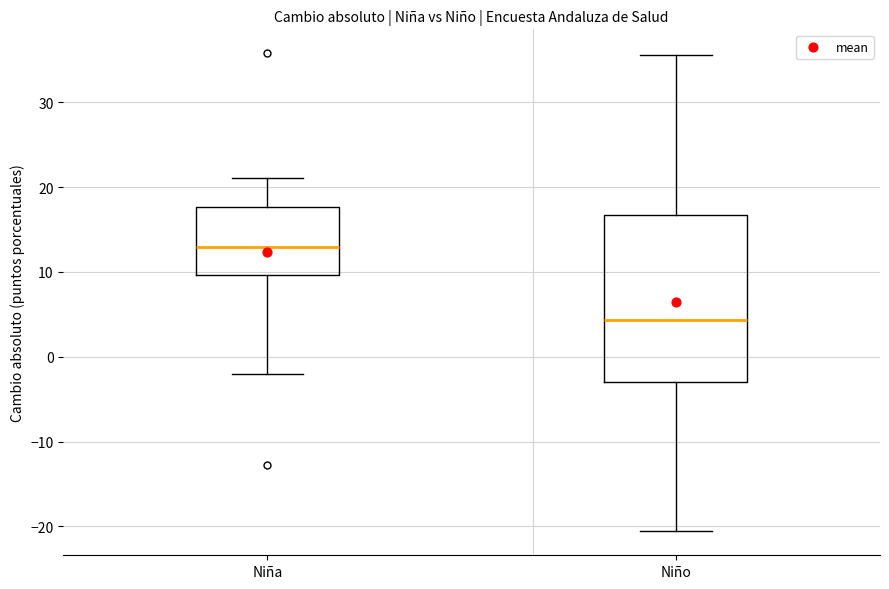

Which box is the tallest, from its lower edge to its upper edge?

Niño